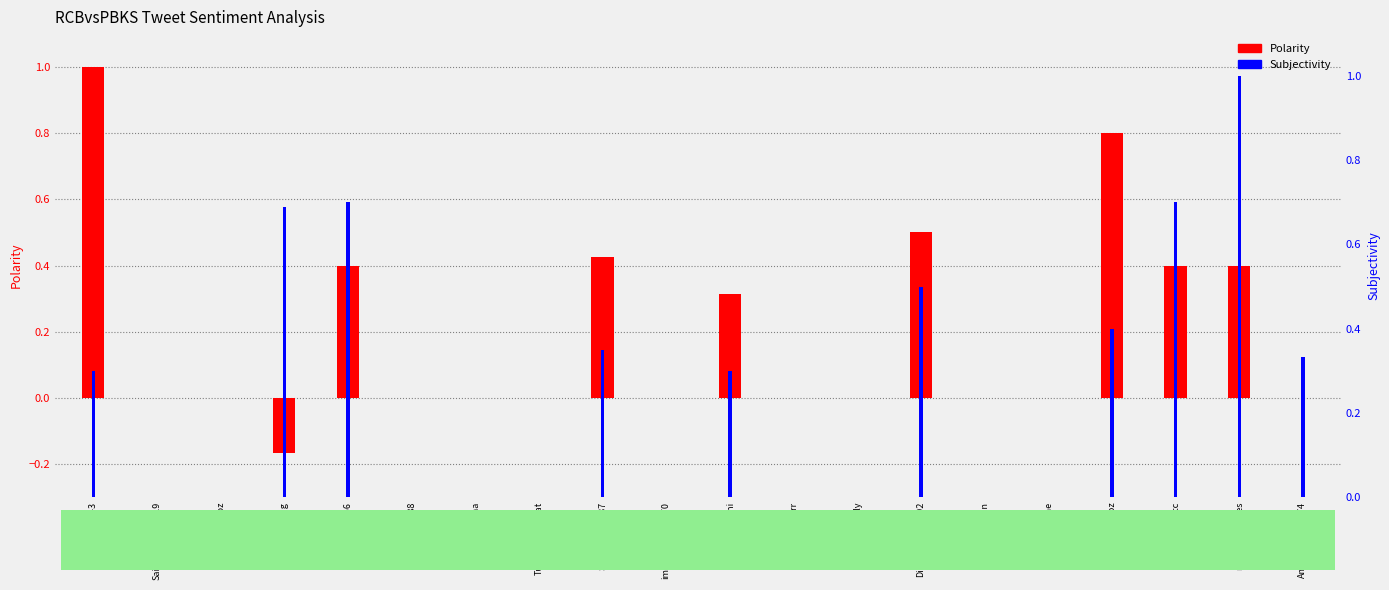

Reading left to right, transcribe all the data shown in this chart.

Polarity: 1.0	0.0	0.0	-0.2	0.4	0.0	0.0	0.0	0.4	0.0	0.3	0.0	0.0	0.5	0.0	0.0	0.8	0.4	0.4	0.0
Subjectivity: 0.3	0.0	0.0	0.7	0.7	0.0	0.0	0.0	0.3	0.0	0.3	0.0	0.0	0.5	0.0	0.0	0.4	0.7	1.0	0.3